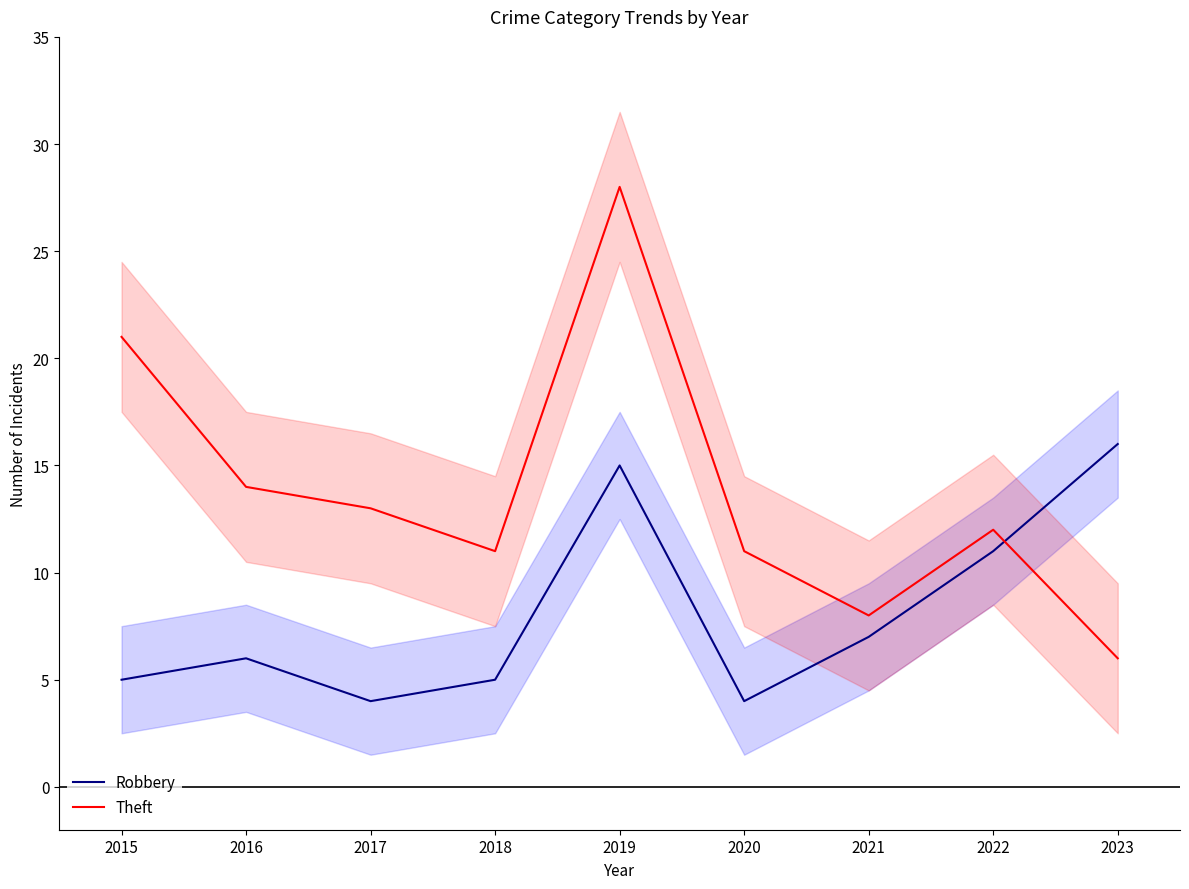

What are all the series names shown in the legend?

Robbery, Theft